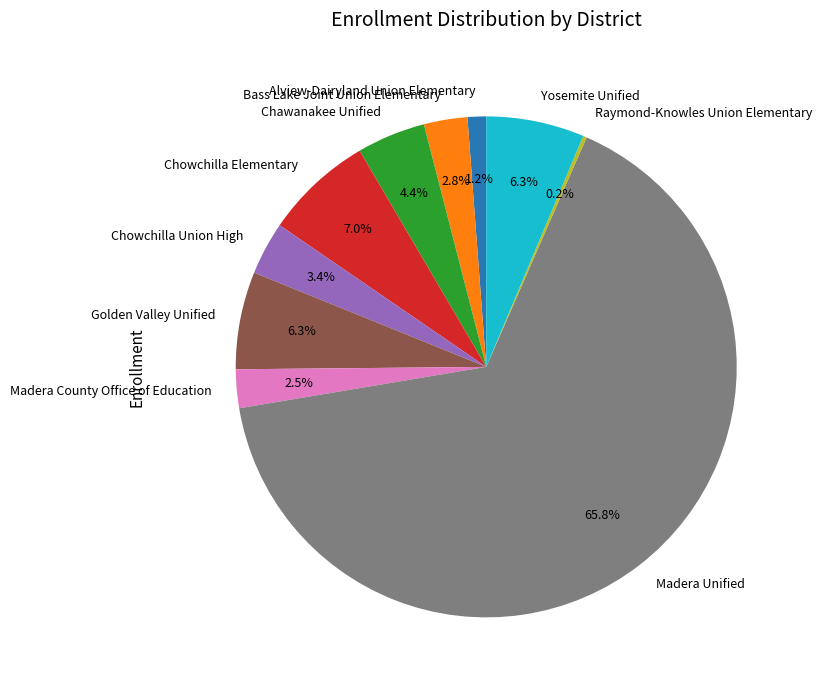

Is it true that Golden Valley Unified is 6% of the pie?

True